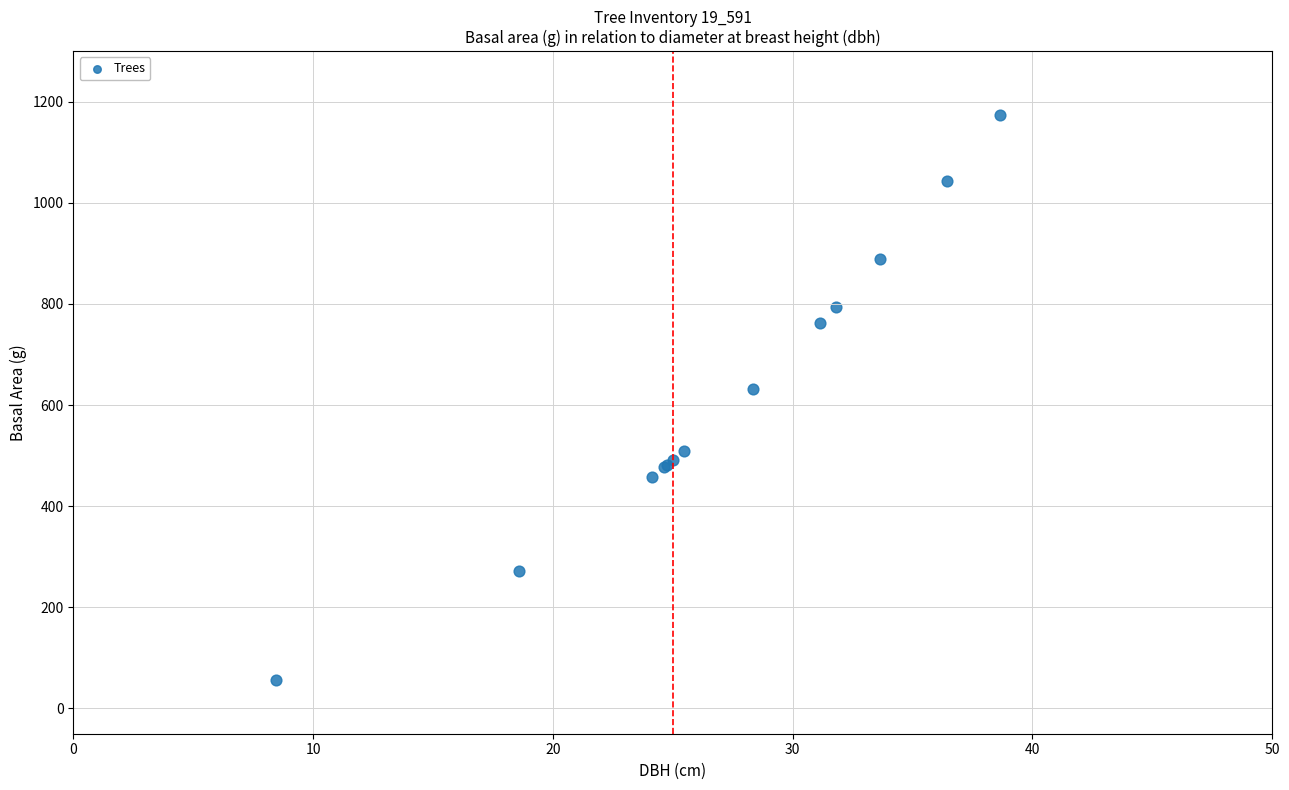

What Y value in the scatter plot is closest to 614?

631.2